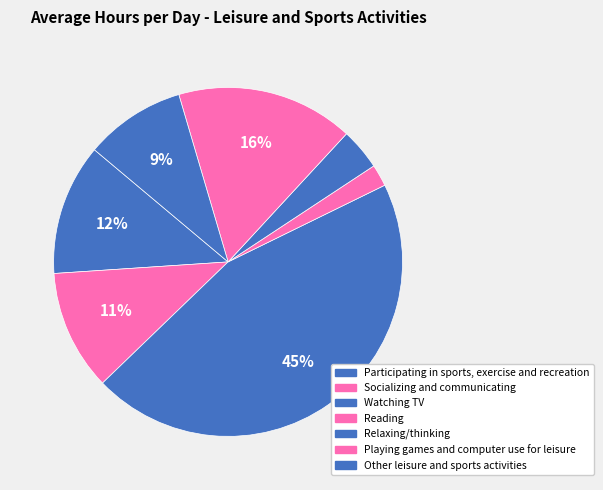

To the nearest percent, what is the difference between the largest and smallest slice percentages?

43%